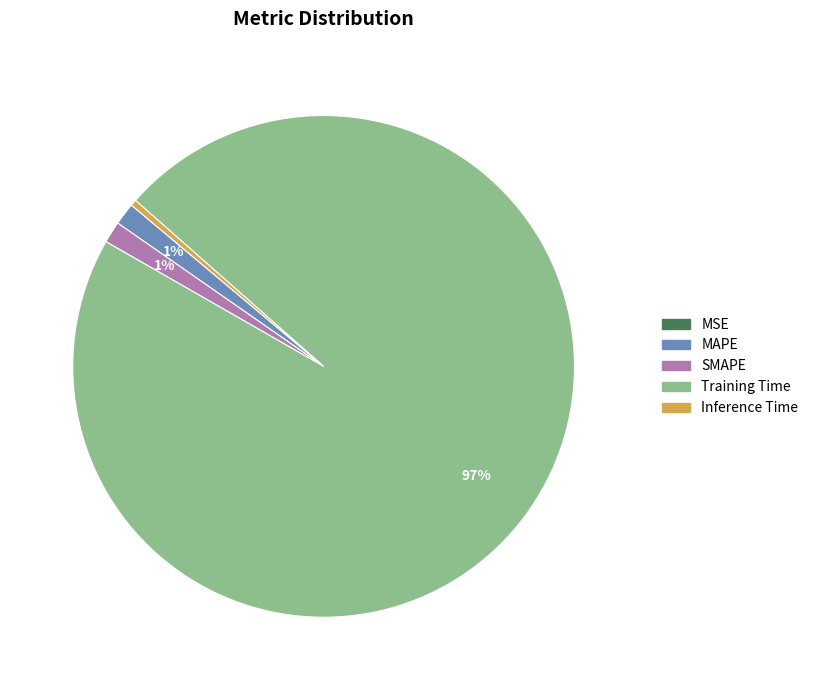

Which slice is the largest?

Training Time